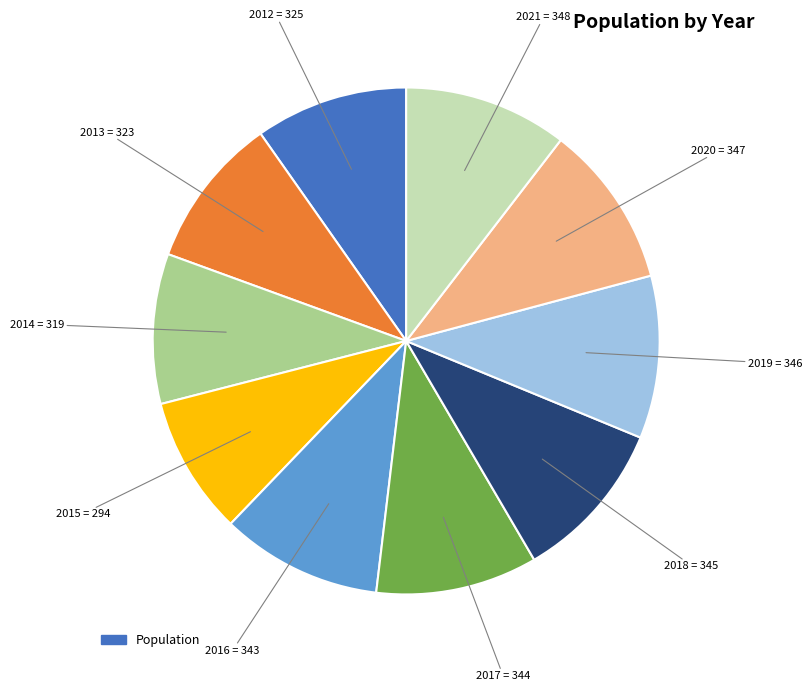

Does any single category account for the majority?

No